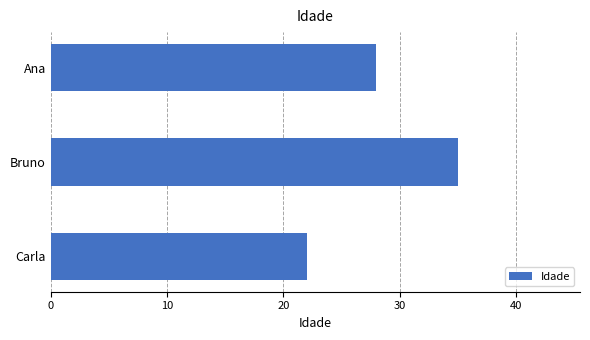

What is the average value?

28